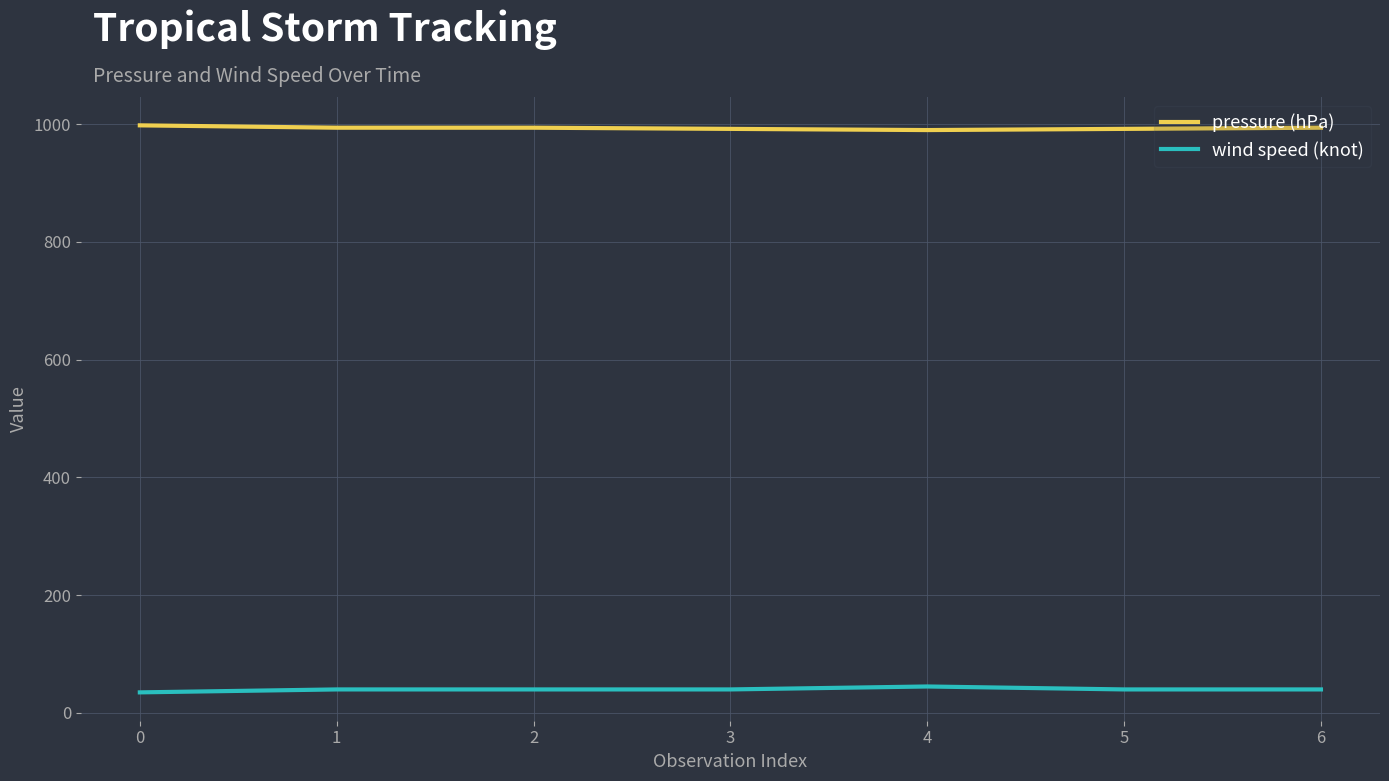

List the series in order of their peak value, lowest first.

wind speed (knot), pressure (hPa)